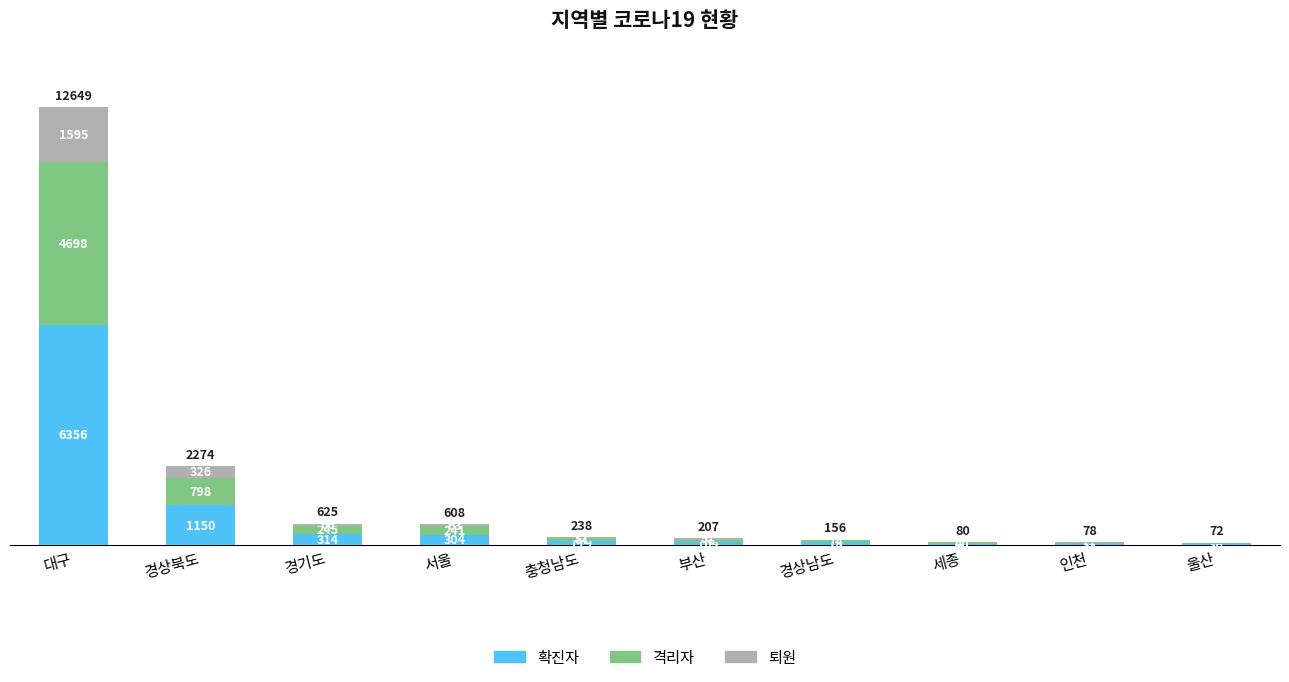

What is the highest value of the 확진자 series?

6356